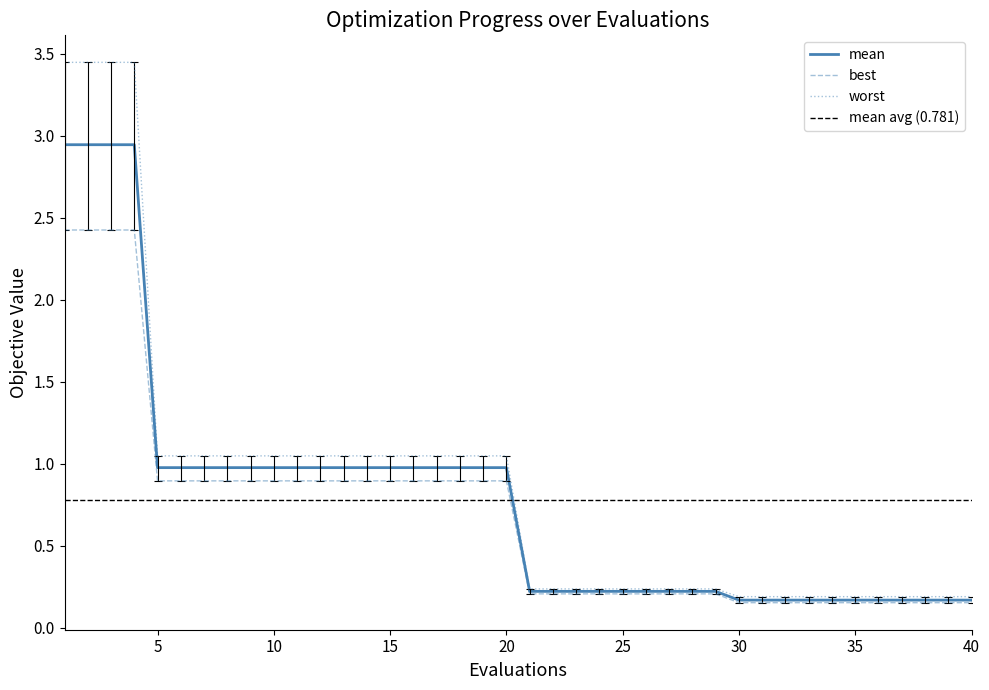

True or false: worst and mean intersect in this chart.

False